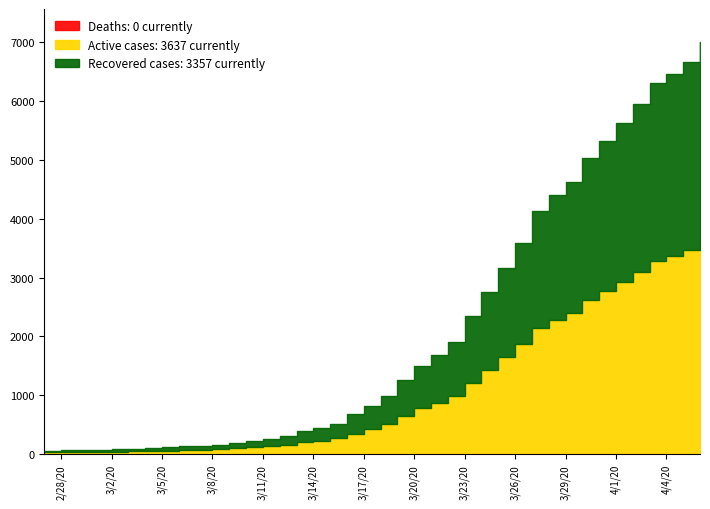

What is the difference between the values at 2020-03-20 and 2020-03-25?

1661